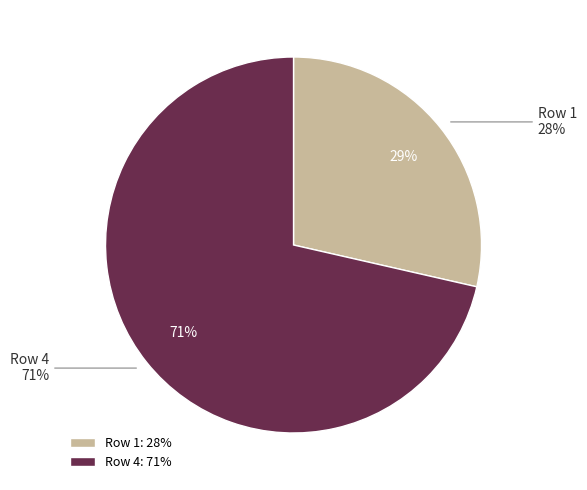

What portion of the pie excludes 4?

28.6%